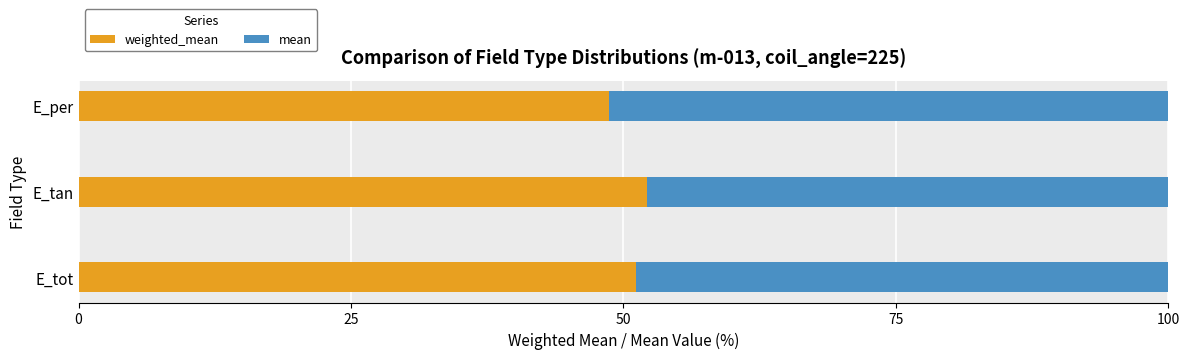

What is the total value across all series at E_per?

100.0